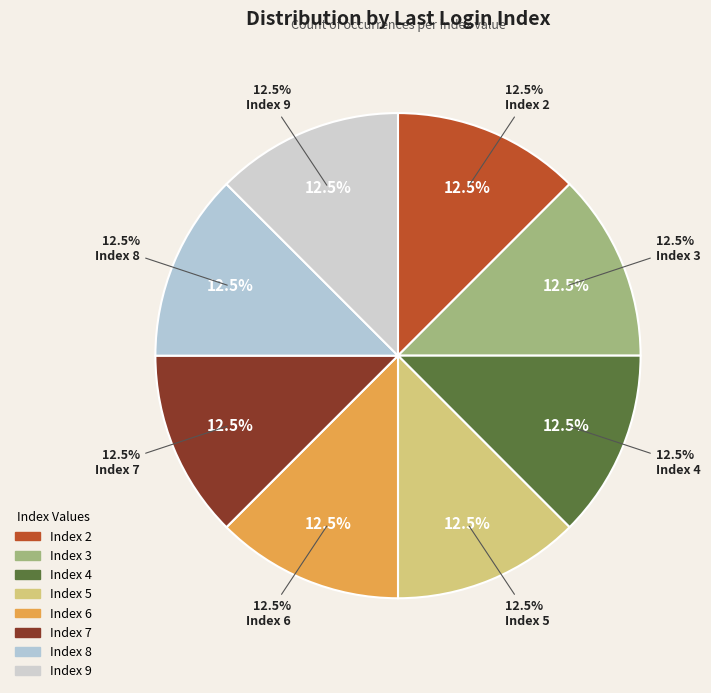

Between 7 and 35, which is larger?

35